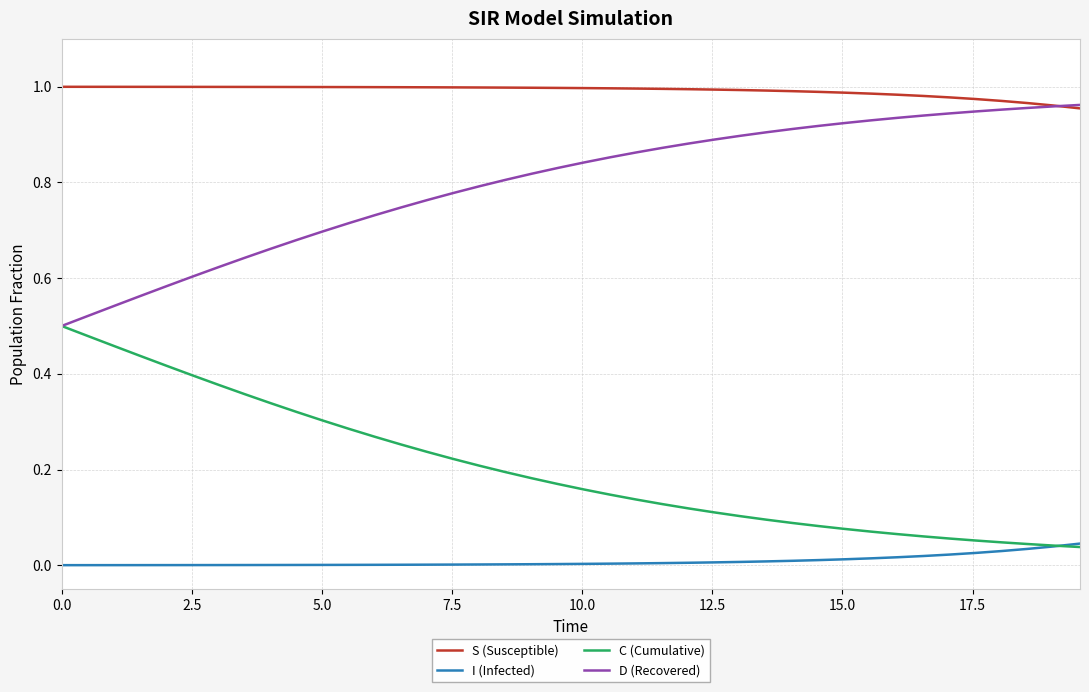

List the series in order of their overall mean, highest first.

S (Susceptible), D (Recovered), C (Cumulative), I (Infected)